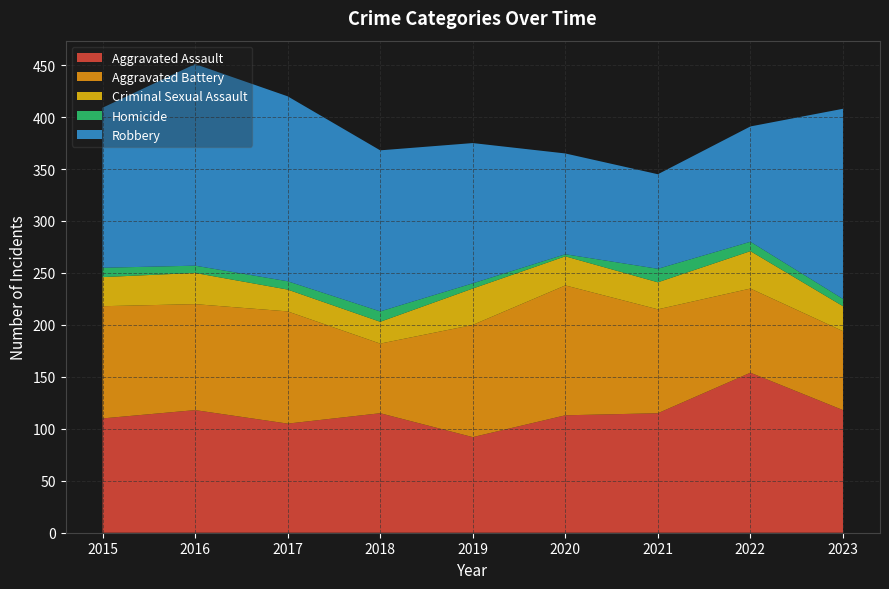

Reading left to right, extract all data points from this chart.

Aggravated Assault: 2015=110	2016=118	2017=105	2018=115	2019=92	2020=113	2021=115	2022=154	2023=118
Aggravated Battery: 2015=108	2016=102	2017=108	2018=67	2019=108	2020=125	2021=100	2022=81	2023=76
Criminal Sexual Assault: 2015=28	2016=30	2017=21	2018=21	2019=35	2020=28	2021=26	2022=36	2023=24
Homicide: 2015=9	2016=7	2017=8	2018=10	2019=5	2020=2	2021=13	2022=9	2023=7
Robbery: 2015=154	2016=194	2017=178	2018=155	2019=135	2020=97	2021=91	2022=111	2023=183